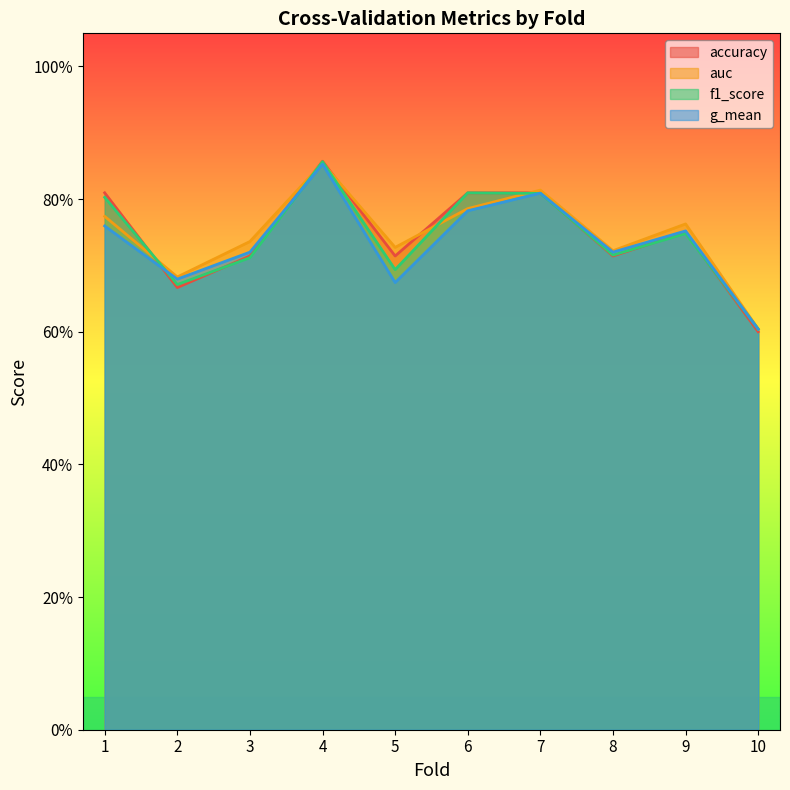

Where do accuracy and g_mean first cross each other?

1 and 2